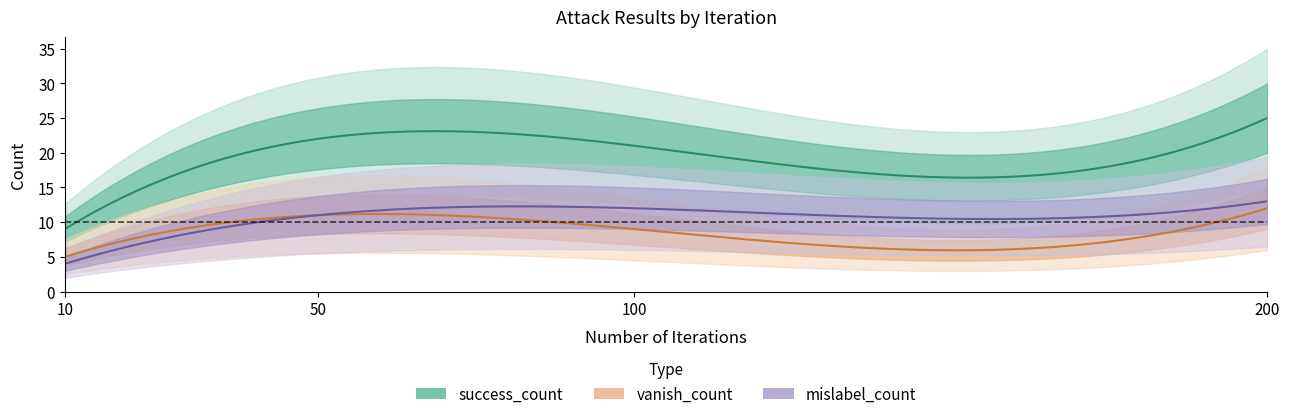

True or false: mislabel_count has a value of 13 at 200.

True